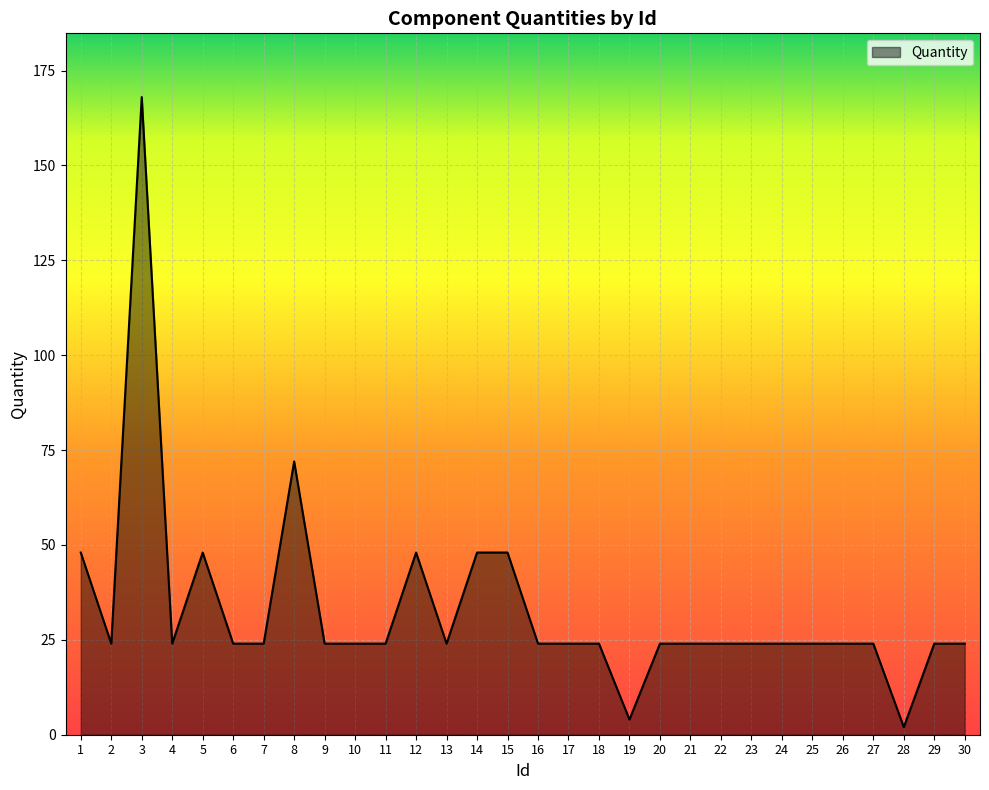

How many distinct data groups are displayed?

1